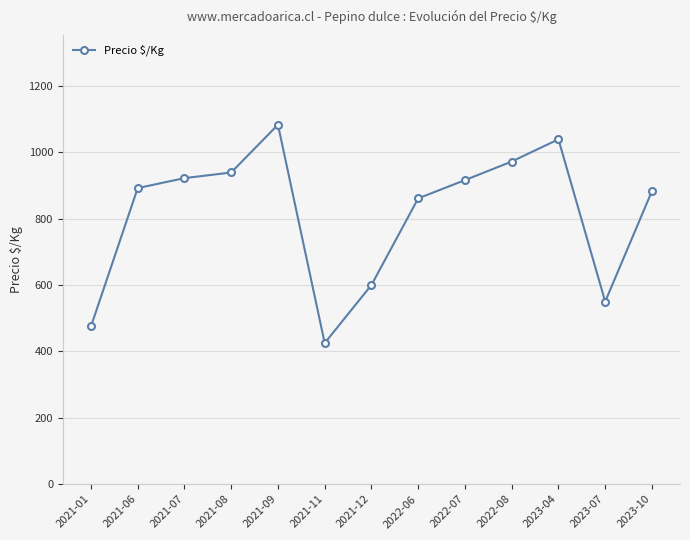

What is the maximum value shown in the chart?

1083